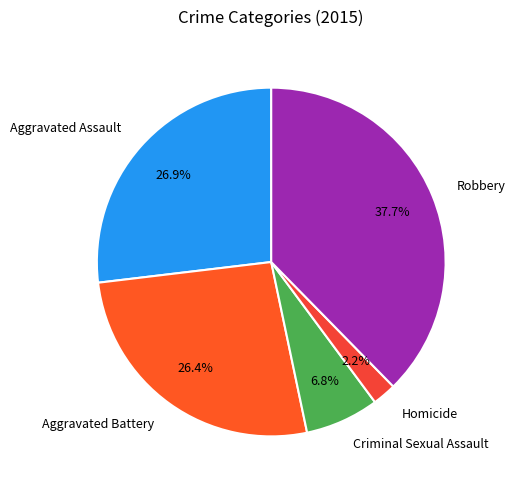

How many slices are in this pie chart?

5